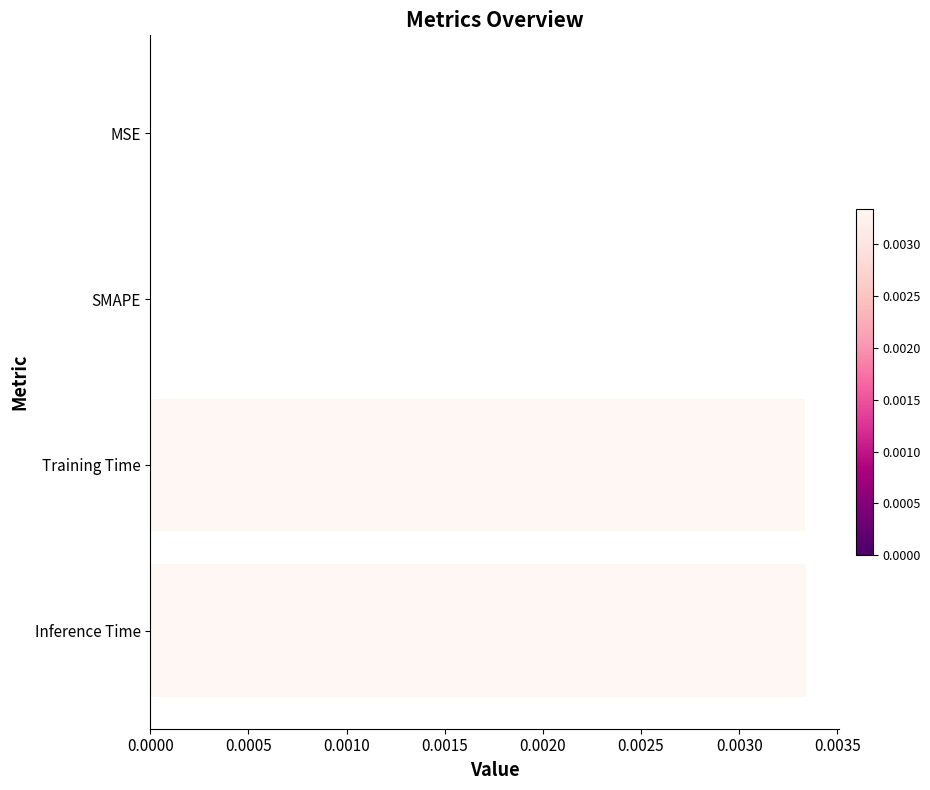

True or false: the data shows 0.0 at Training Time.

True